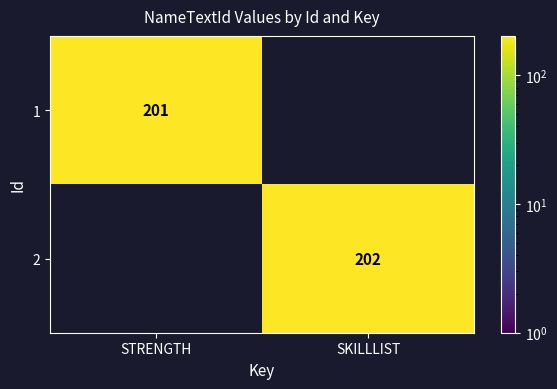

True or false: 1 has a value of 201 at STRENGTH.

True